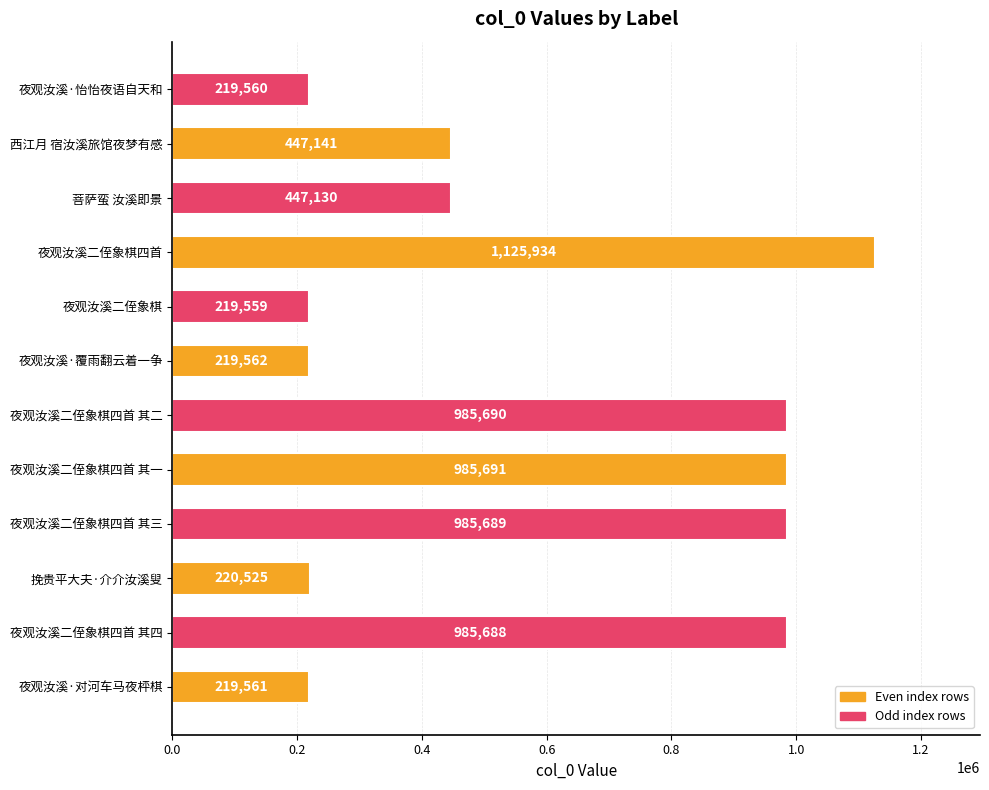

What is the greatest value displayed?

1125934